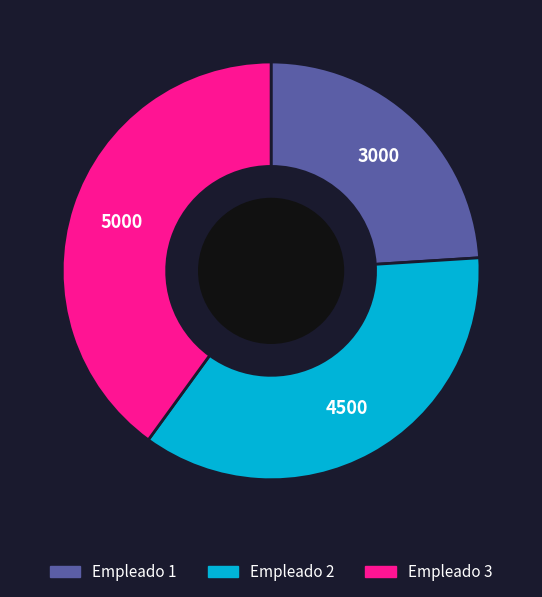

Which category has the smallest portion of the pie?

Empleado 1